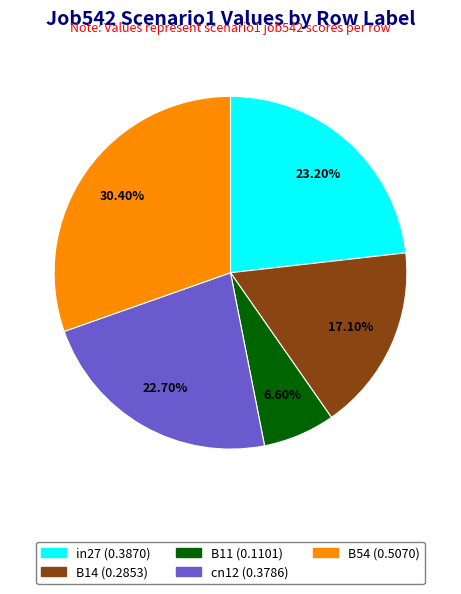

How many segments does this pie chart have?

5